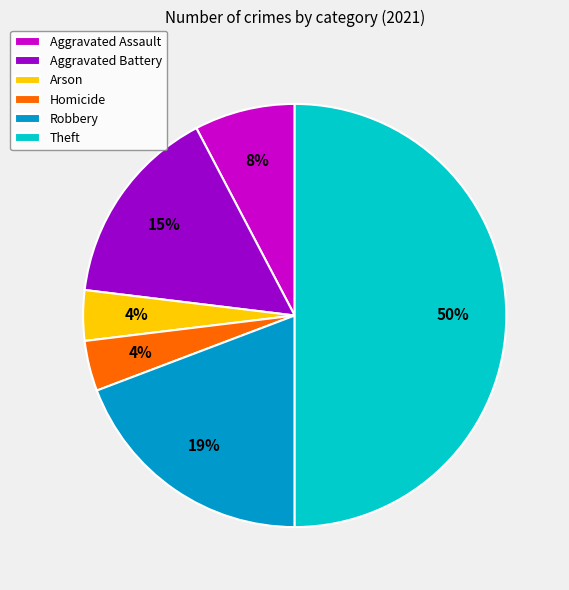

Is the sum of Aggravated Battery and Aggravated Assault greater than half?

No